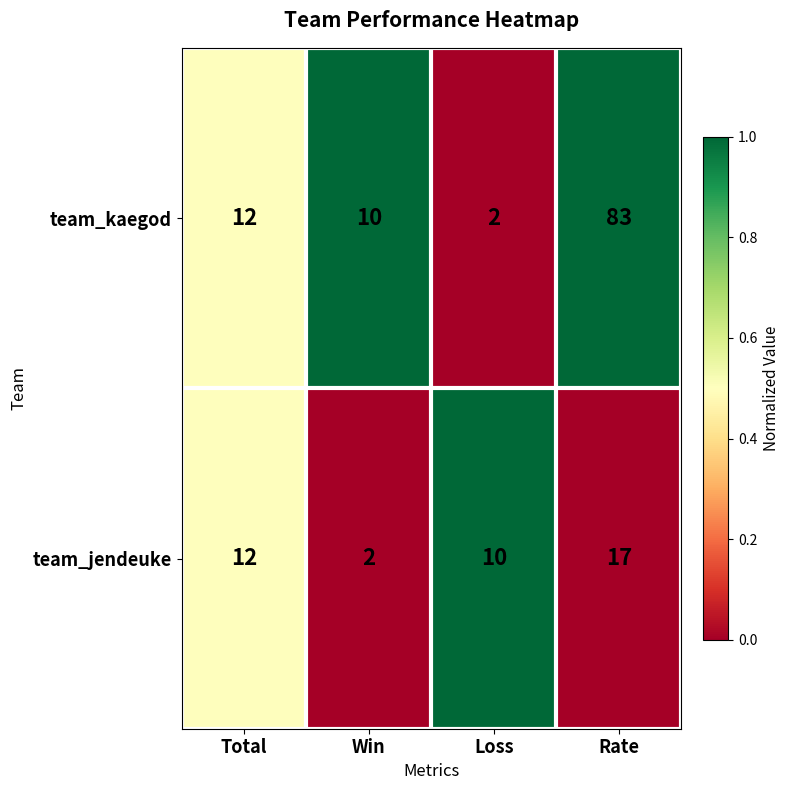

Which series has the largest total across all categories?

team_kaegod